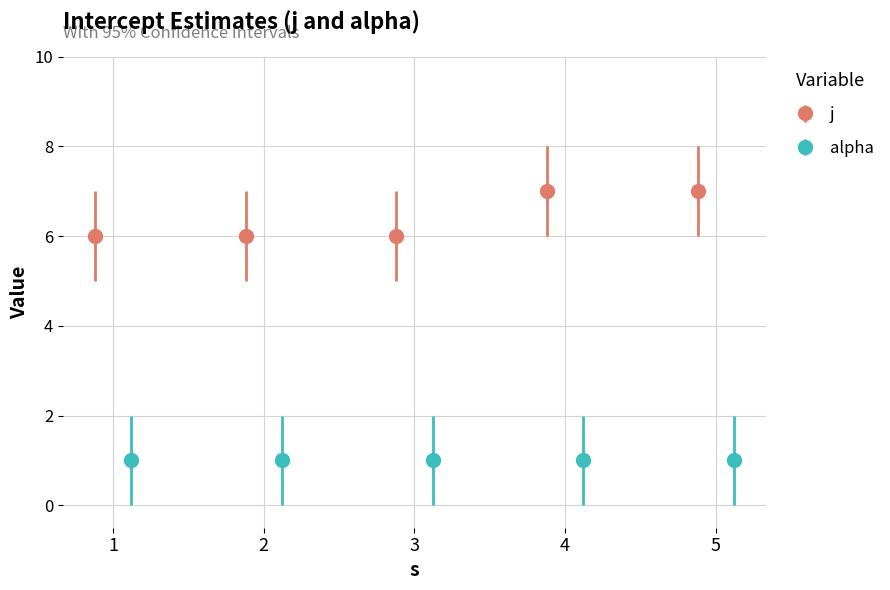

Reading left to right, what are all the values shown in this chart?

6	6	6	7	7